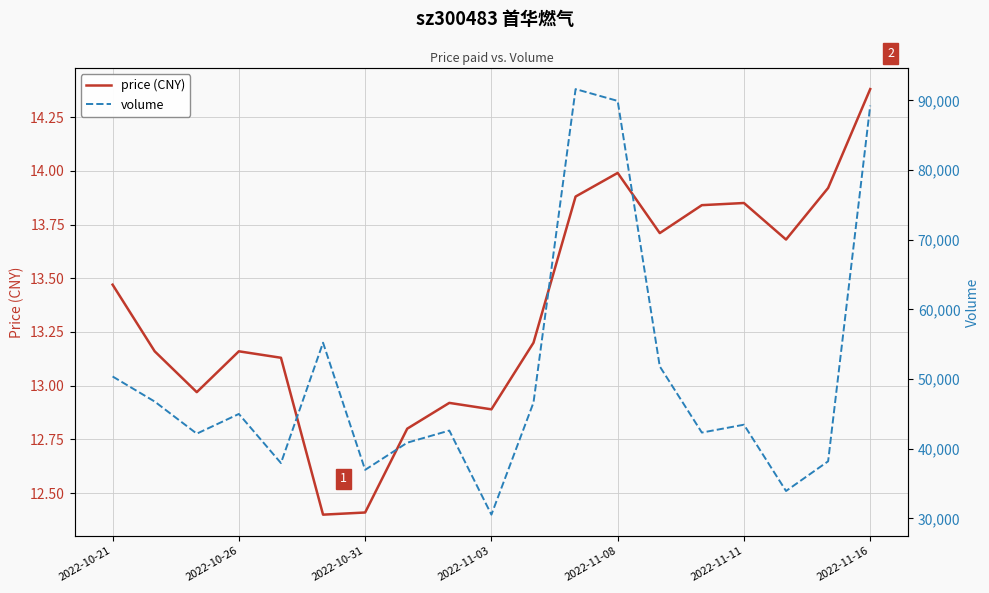

What is the maximum value shown in the chart?

91635.0